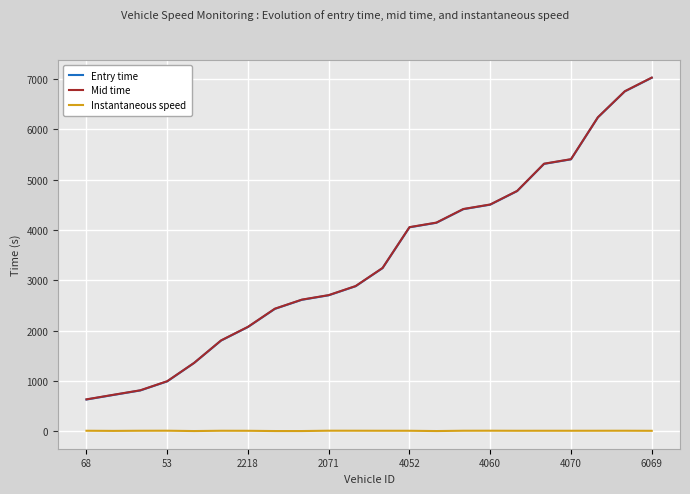

What is the minimum value for Mid time?

634.4